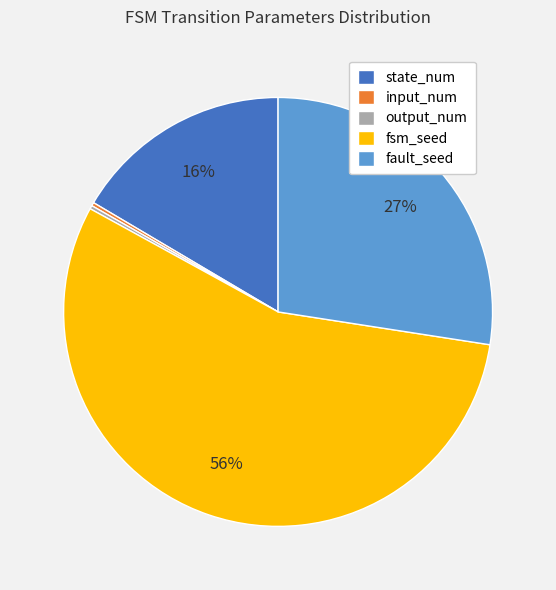

What is the majority slice?

fsm_seed